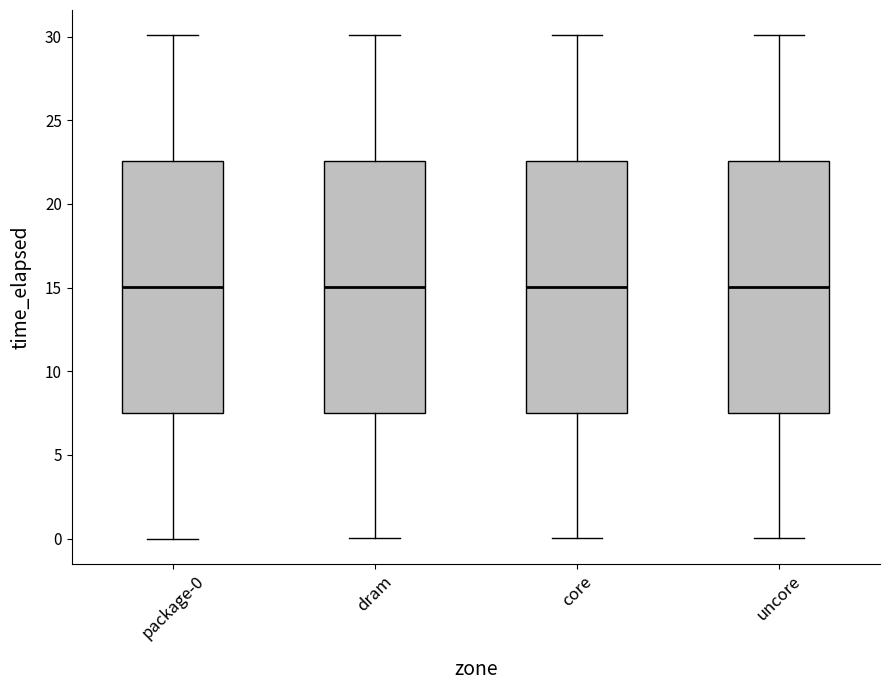

Reading left to right, transcribe this box plot: for each box, give where its median line is, the range the box spans, and where its two whiskers end, as read against the y-axis. The values are not printed on the chart, so give them approximately, as read against the axis.

package-0: median 15.0, box 7.5 to 22.5, whiskers 0.0 to 30.0
dram: median 15.0, box 7.5 to 22.5, whiskers 0.0 to 30.0
core: median 15.0, box 7.5 to 22.5, whiskers 0.0 to 30.0
uncore: median 15.0, box 7.5 to 22.5, whiskers 0.0 to 30.0